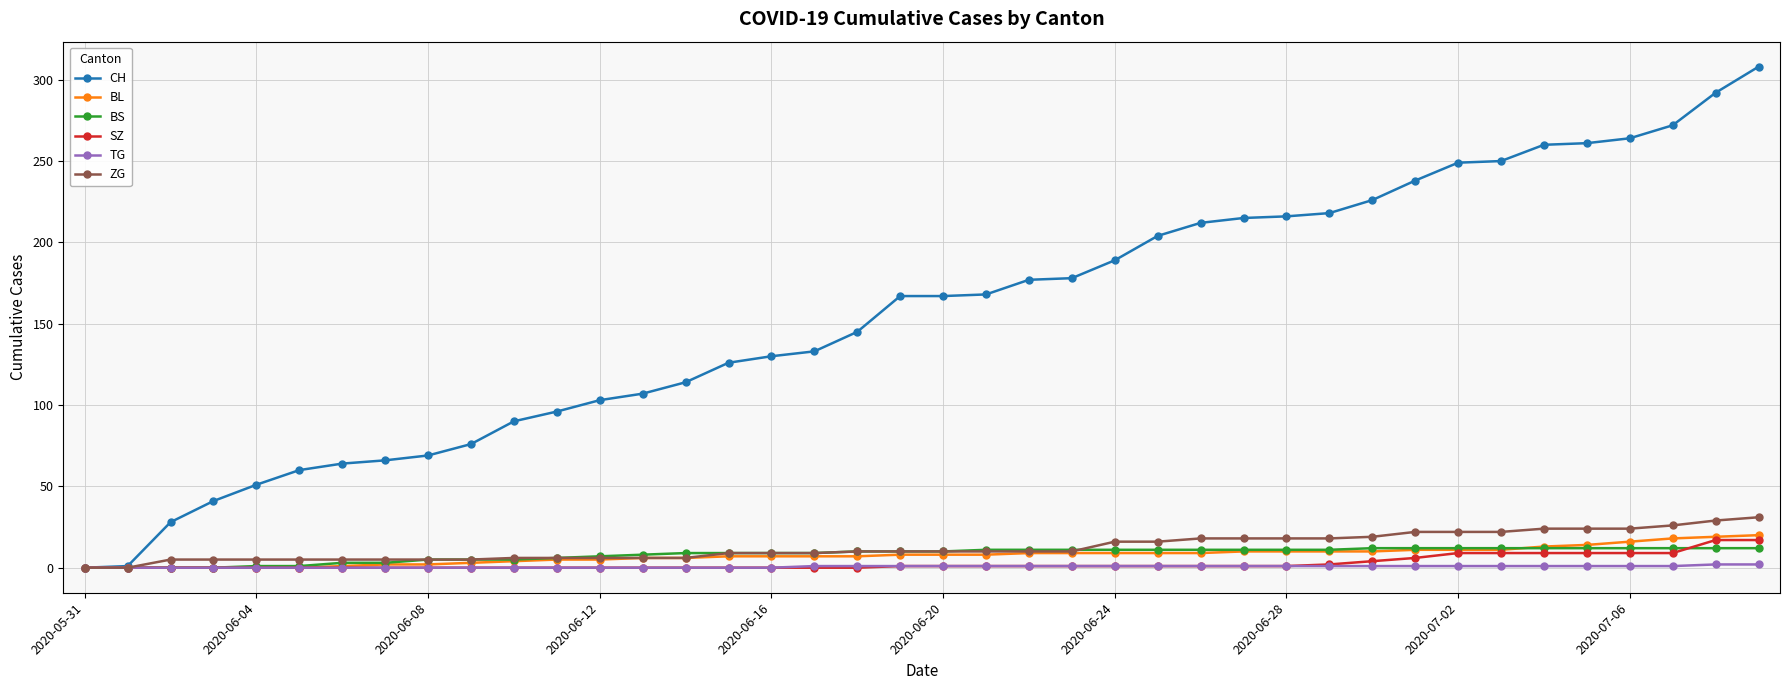

Does the chart display data point markers on the line(s)?

Yes